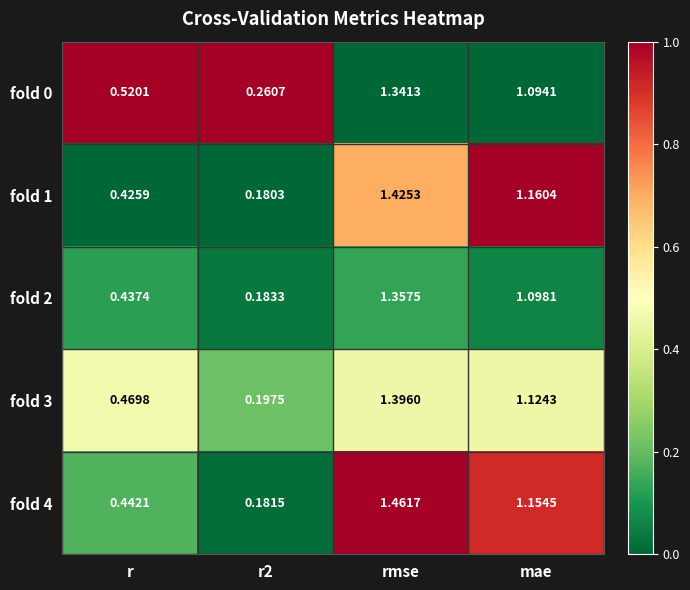

Is the value of fold 0 at r2 greater than the value of fold 3 at r?

No